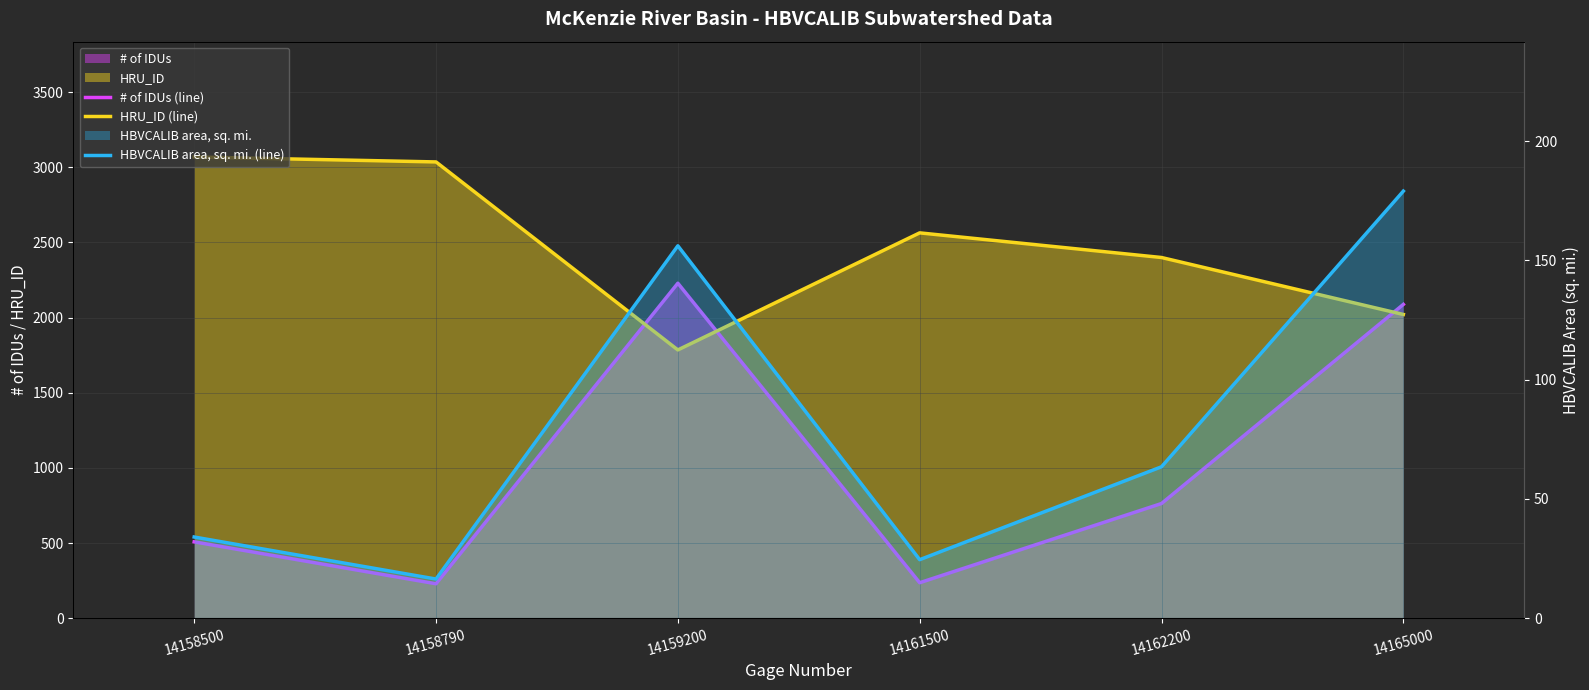

Which series has the largest range (max minus min)?

# of IDUs (line)